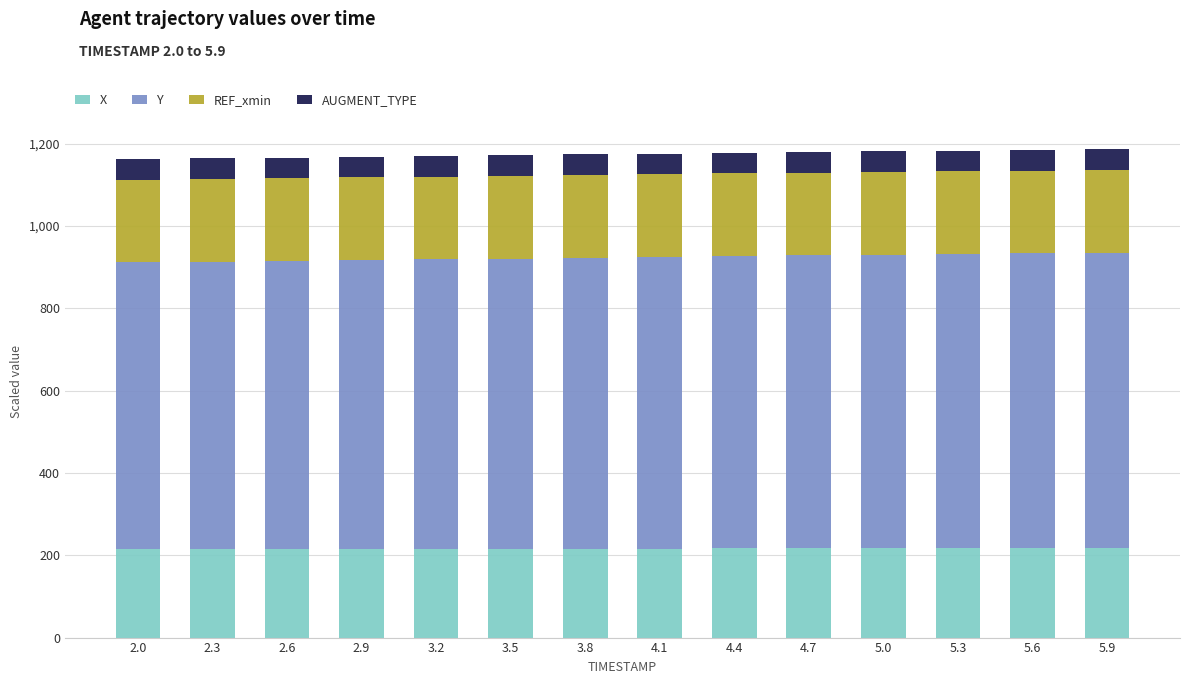

What is the average value of the X series?

216.1